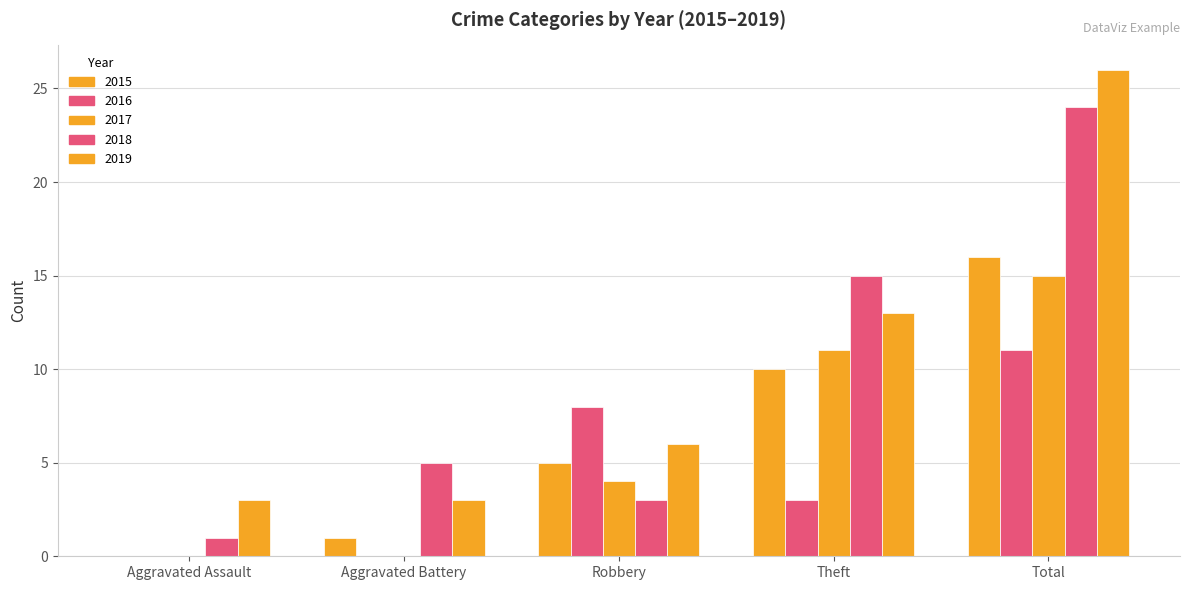

Reading left to right, list all the values displayed in this chart.

2015: Aggravated Assault=0	Aggravated Battery=1	Robbery=5	Theft=10	Total=16
2016: Aggravated Assault=0	Aggravated Battery=0	Robbery=8	Theft=3	Total=11
2017: Aggravated Assault=0	Aggravated Battery=0	Robbery=4	Theft=11	Total=15
2018: Aggravated Assault=1	Aggravated Battery=5	Robbery=3	Theft=15	Total=24
2019: Aggravated Assault=3	Aggravated Battery=3	Robbery=6	Theft=13	Total=26